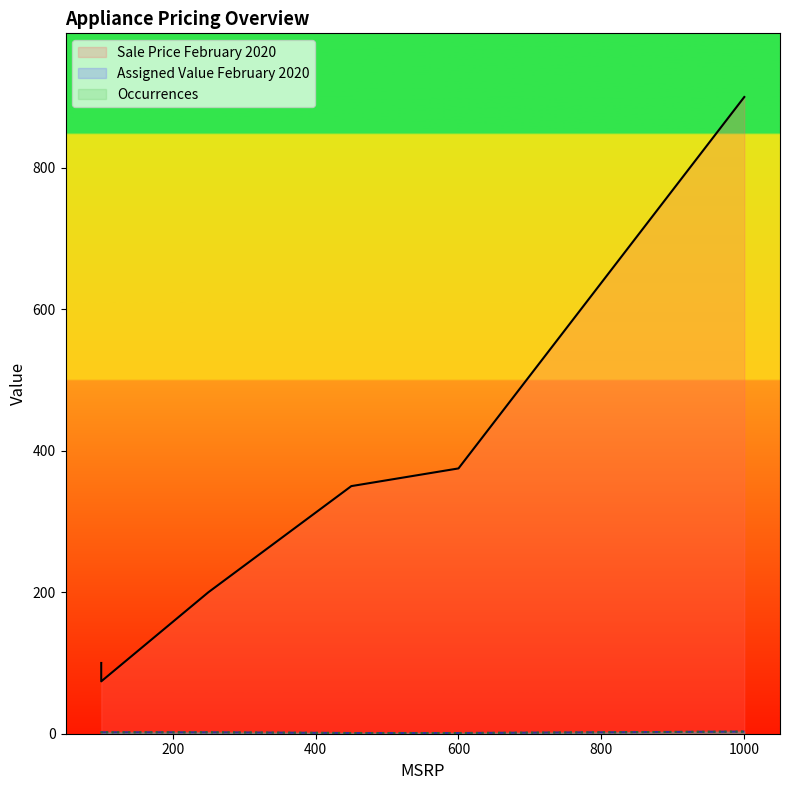

What is the difference between the second highest and second lowest values in the Sale Price February 2020 series?

275